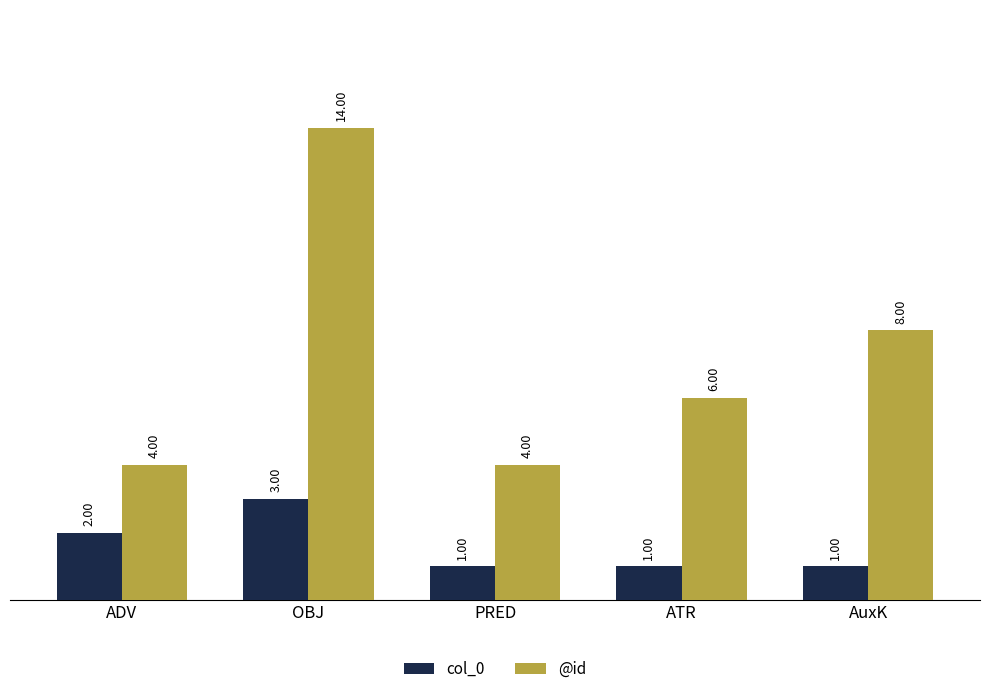

Which series has the widest spread of values?

@id